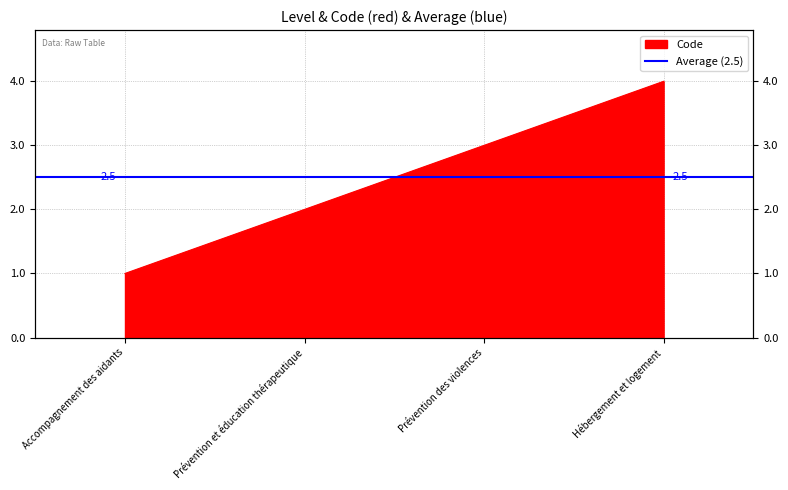

What position from the right is Prévention des violences?

2